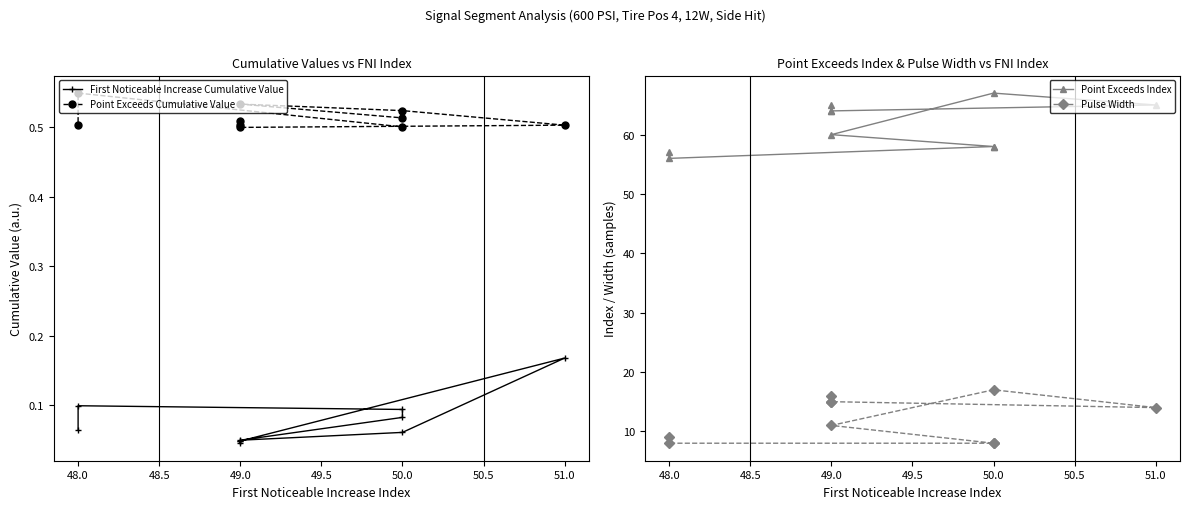

Reading right to left, extract all data points from this chart.

First Noticeable Increase Cumulative Value: 0.1	0.1	0.1	0.1	0.0	0.1	0.2	0.0	0.0	0.0
Point Exceeds Cumulative Value: 0.5	0.5	0.5	0.5	0.5	0.5	0.5	0.5	0.5	0.5
Point Exceeds Index: 57.0	56.0	58.0	58.0	60.0	67.0	65.0	64.0	64.0	65.0
Pulse Width: 9.0	8.0	8.0	8.0	11.0	17.0	14.0	15.0	15.0	16.0